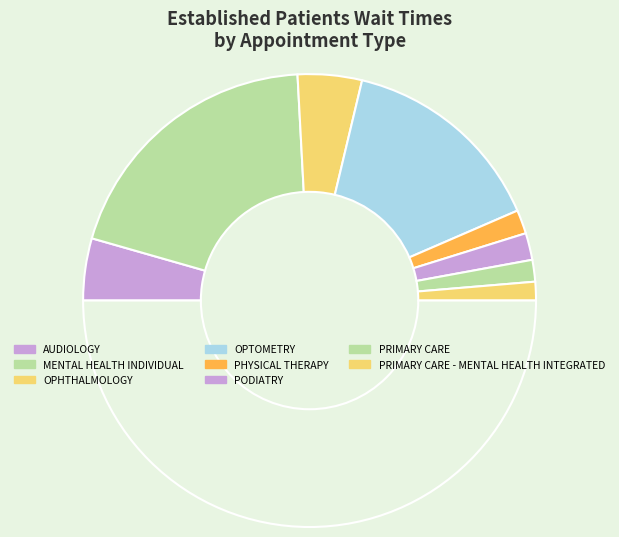

Does any single category account for the majority?

No